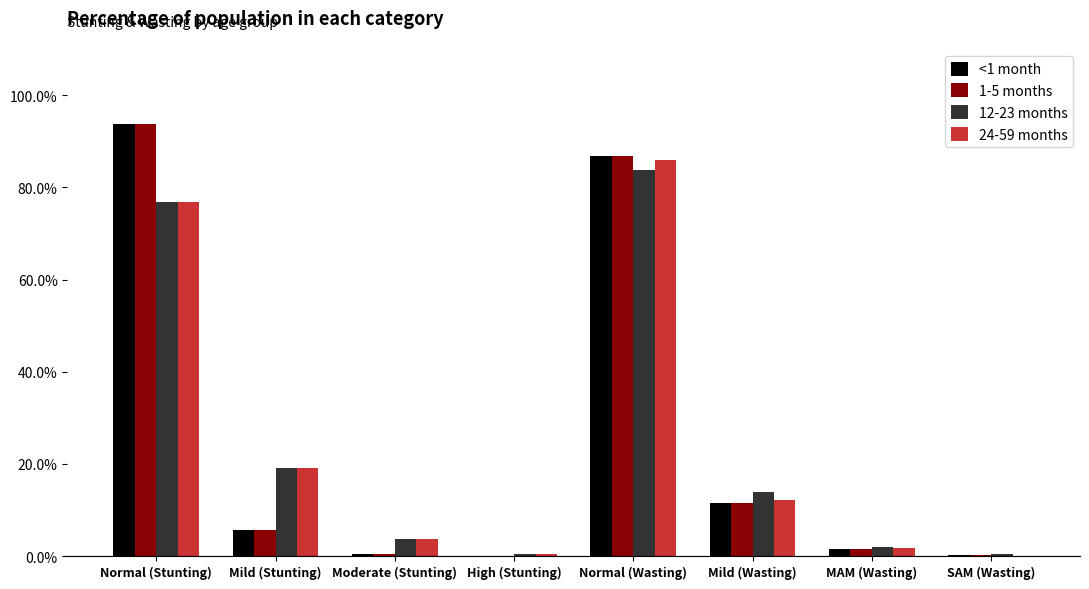

What is the difference between the maximum and minimum values in the 1-5 months series?

0.9